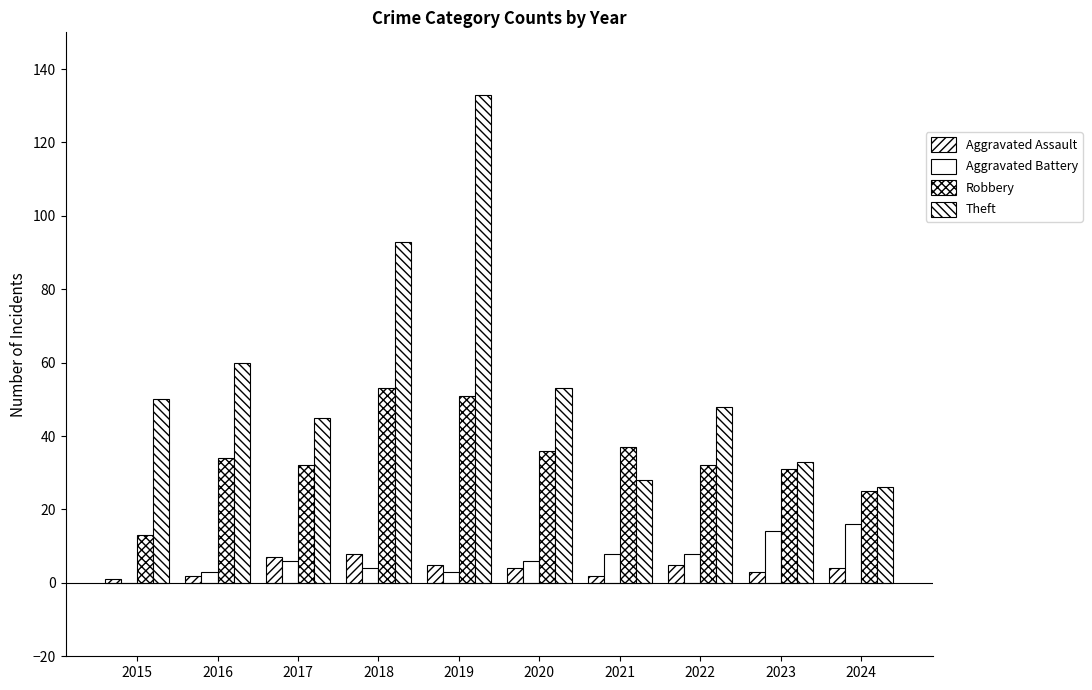

Which series has the largest total across all categories?

Theft